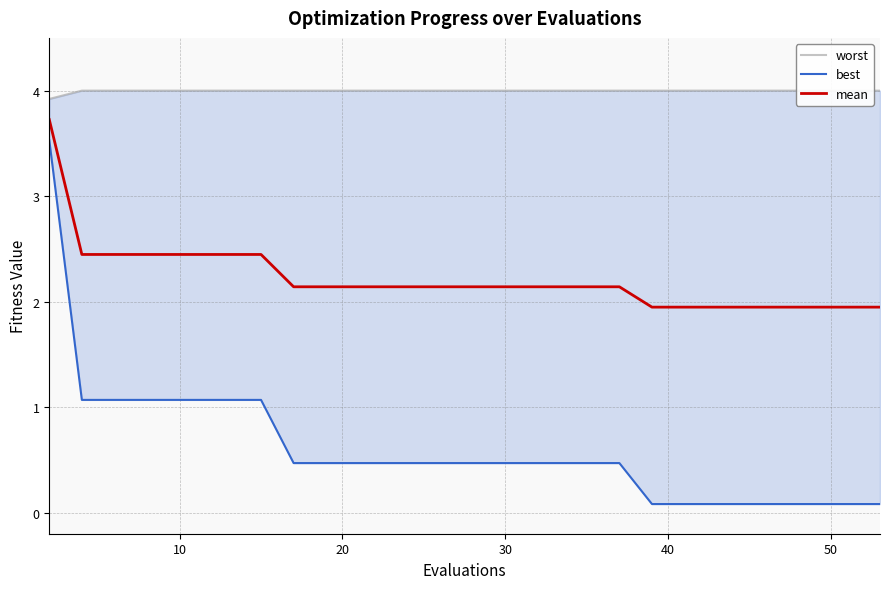

True or false: mean and best cross at least once.

False